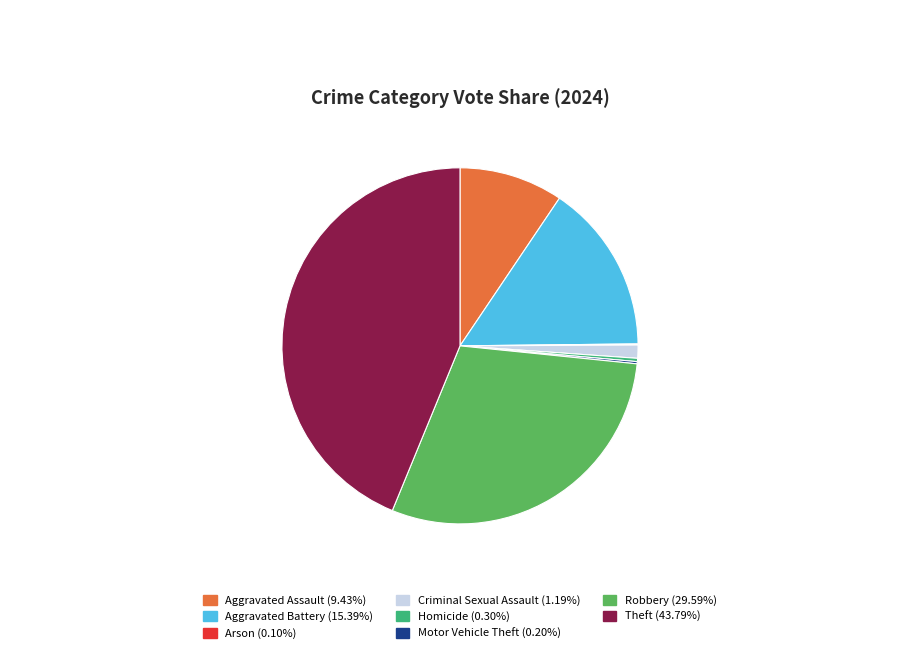

Do Aggravated Assault and Criminal Sexual Assault together represent more than half of the pie?

No